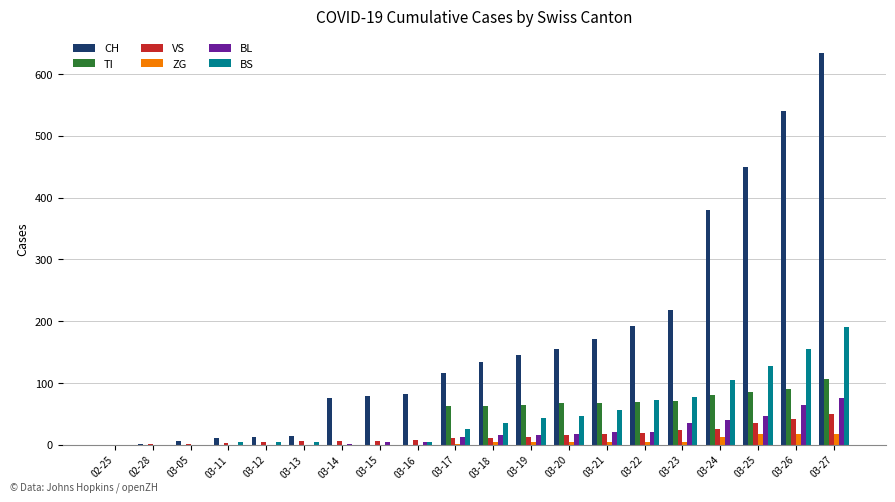

What is the sum of all CH values?

3418